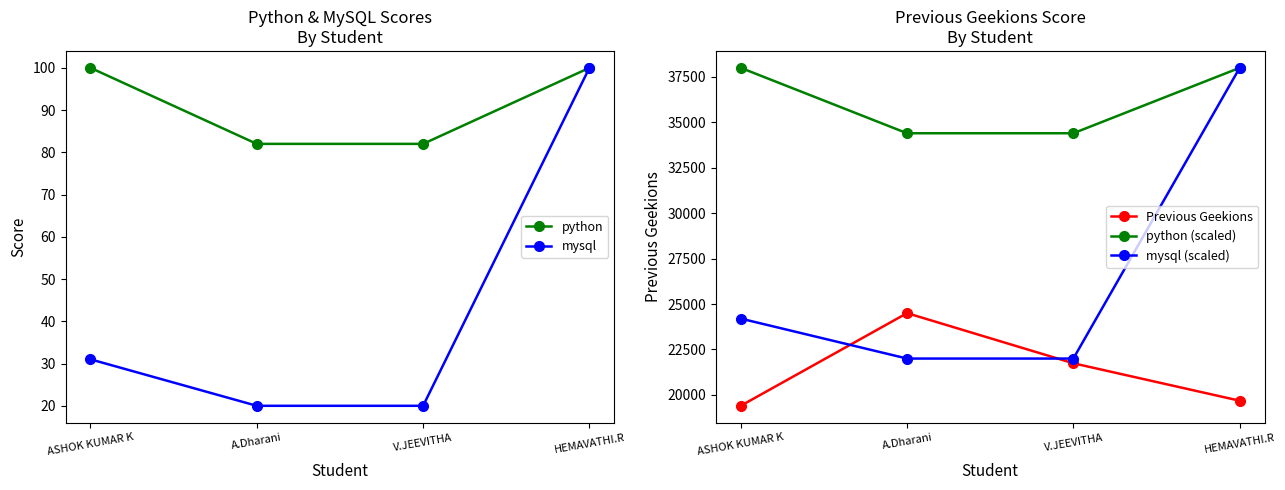

Which category has the highest value in the Previous Geekions series?

A.Dharani